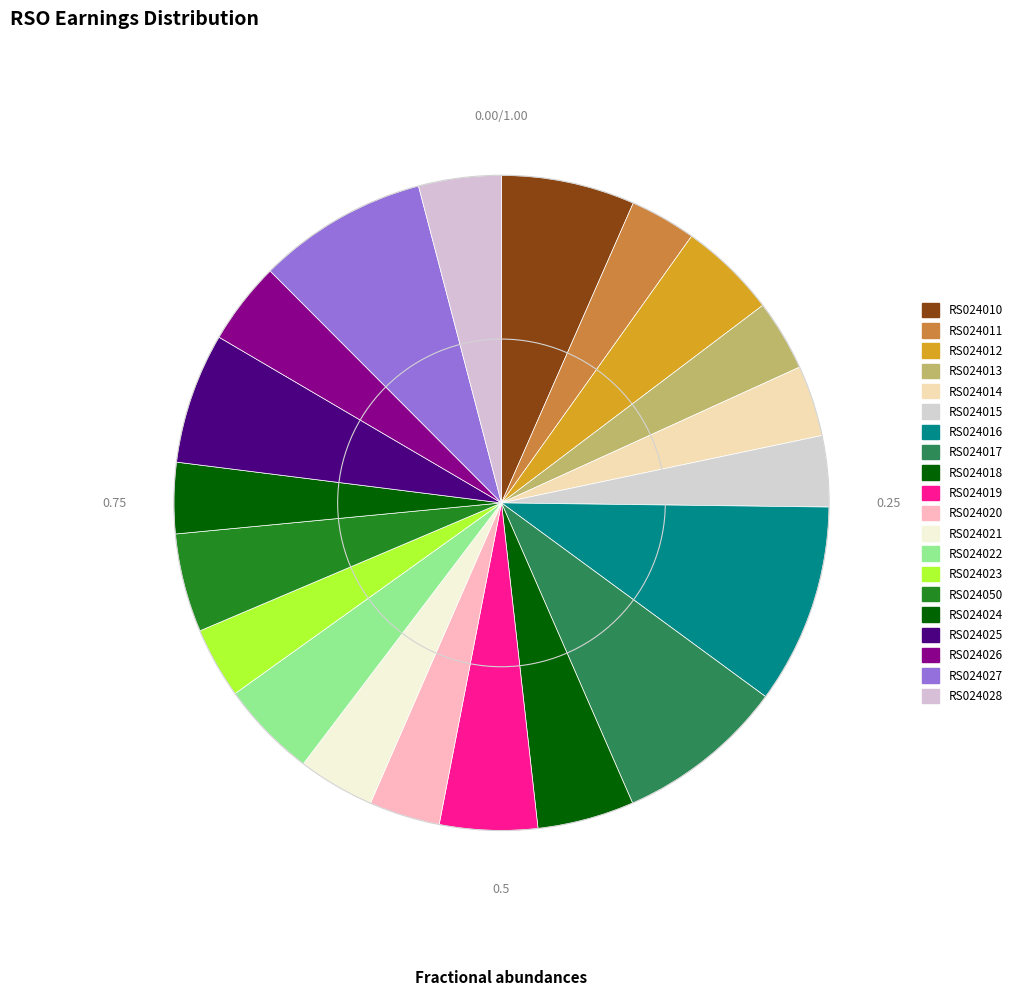

Combined, do RS024013 and RS024010 account for over 50%?

No